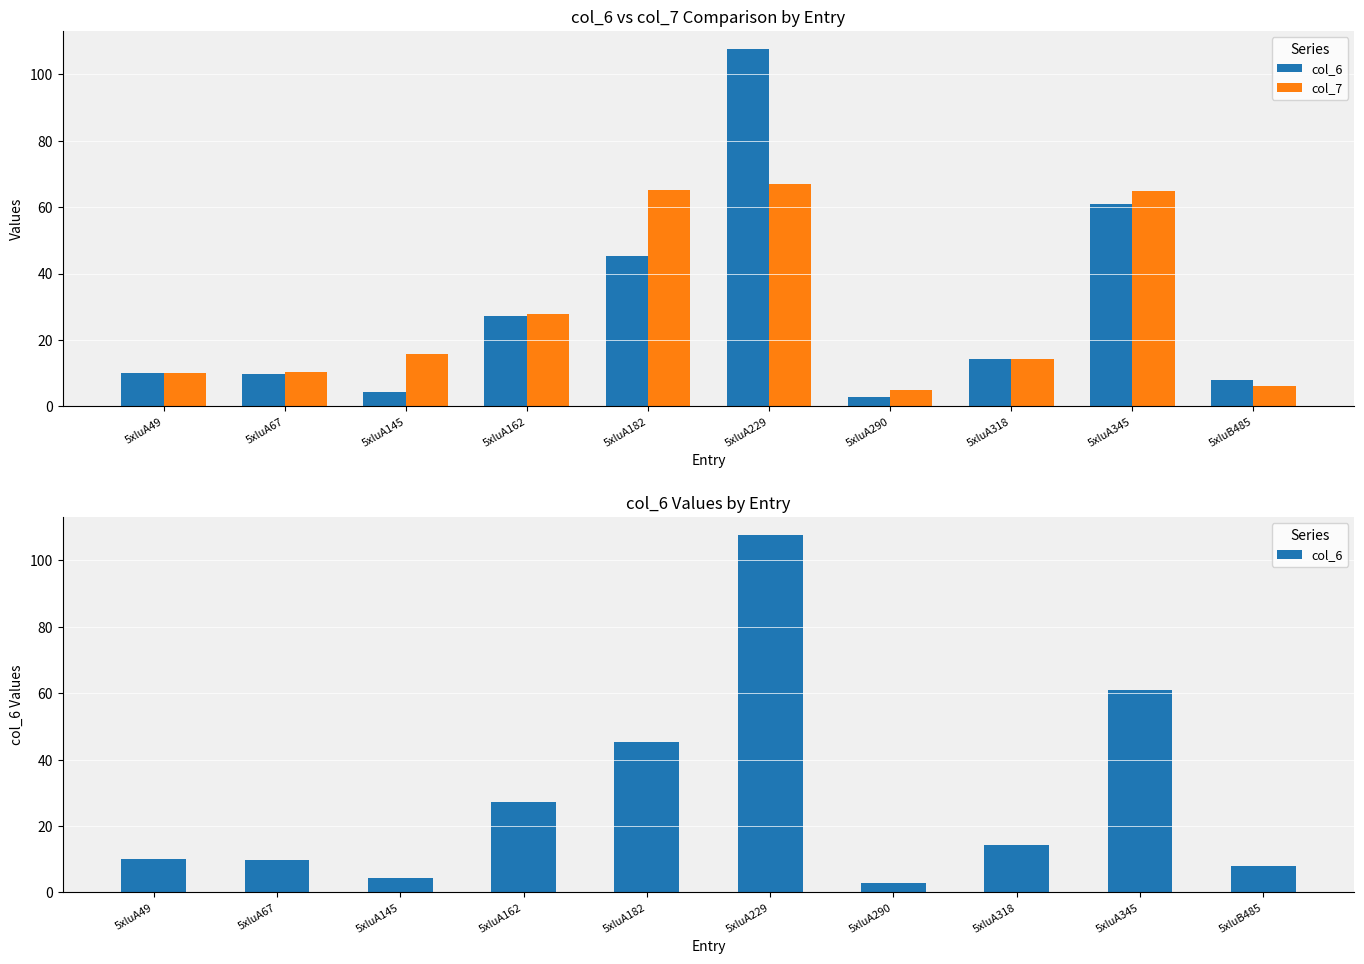

Rank the series by their maximum value, from highest to lowest.

col_6, col_7